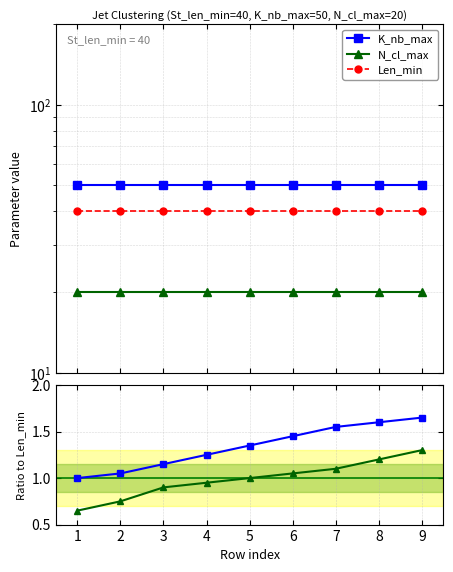

Which series has the largest range (max minus min)?

N_cl_max / Len_min